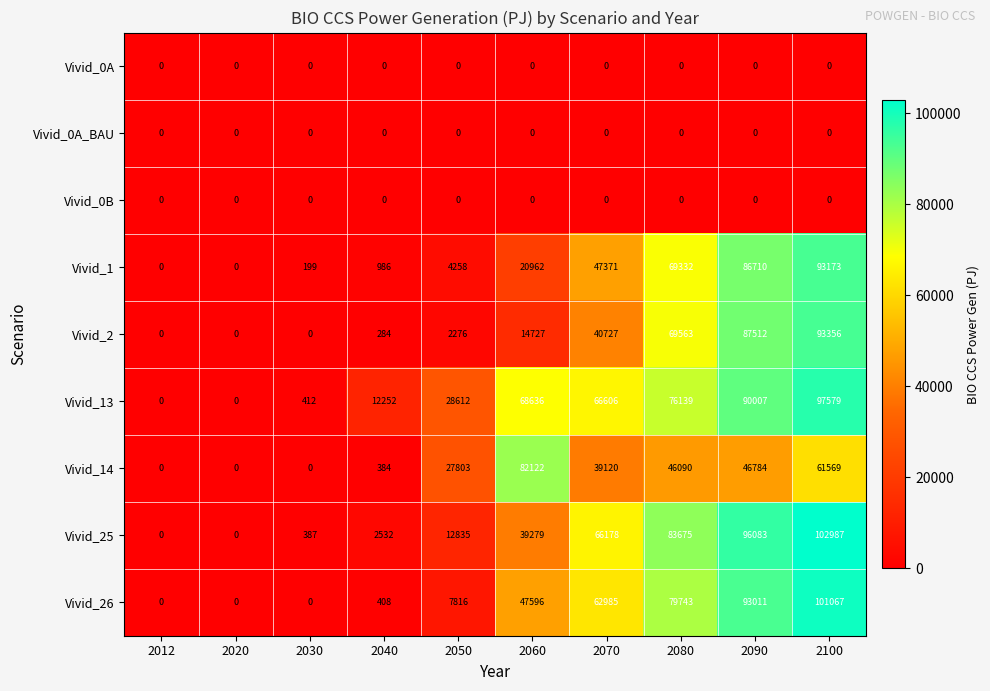

True or false: Vivid_13 has a value of 97579 at 2100.

True